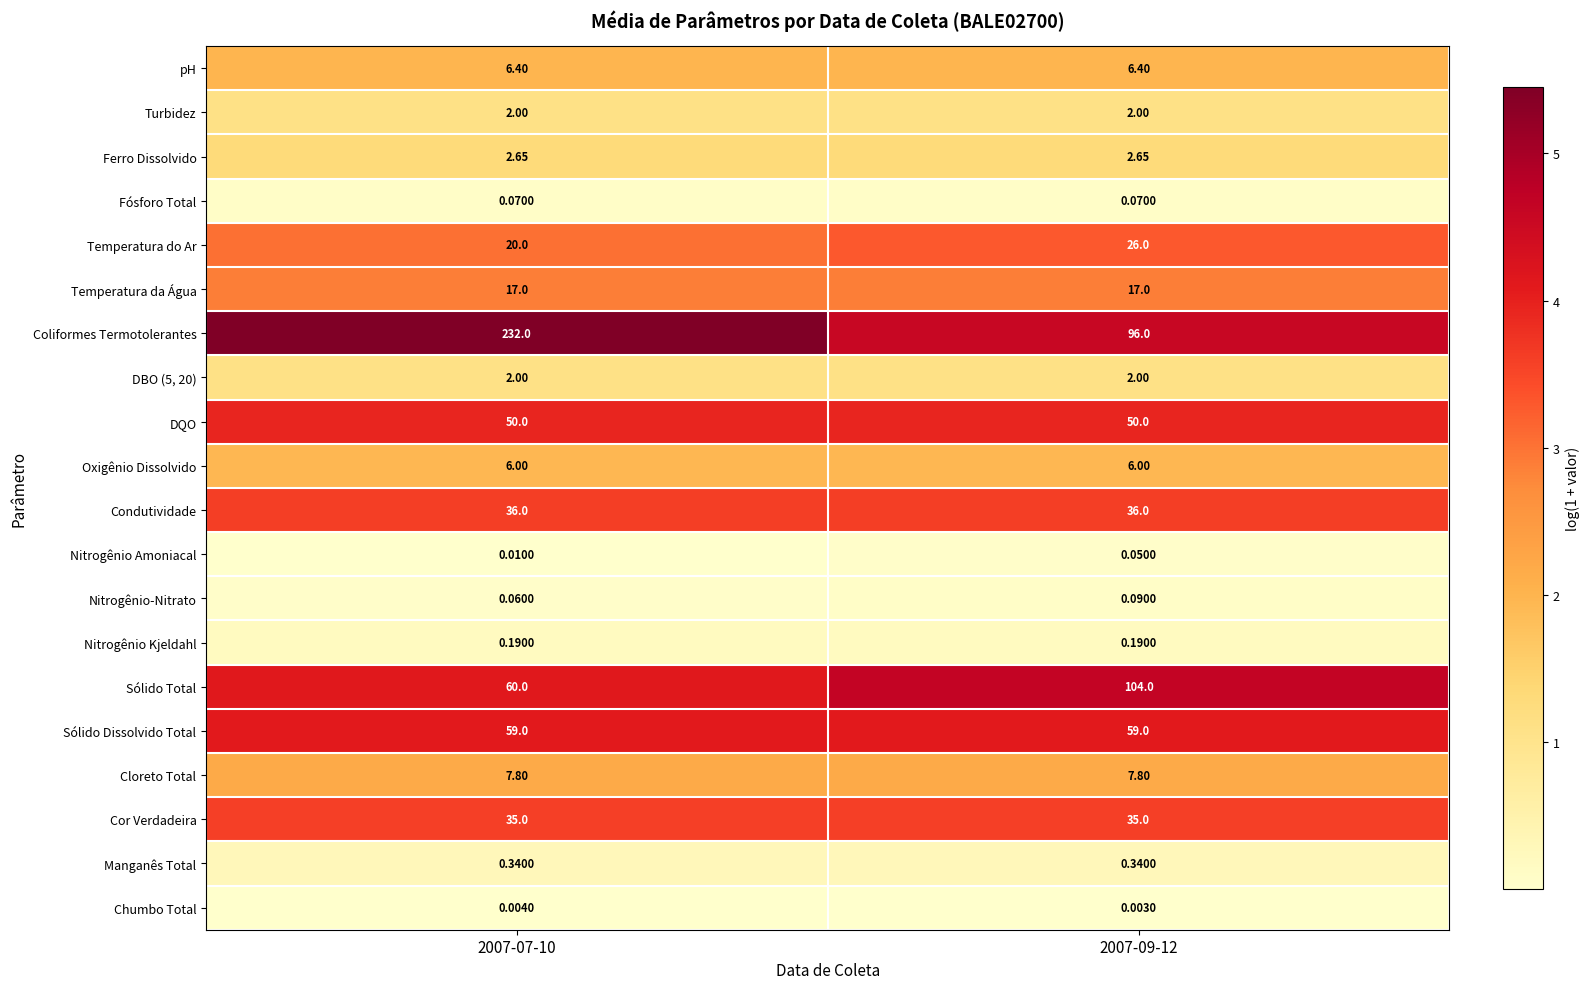

Which series has the widest spread of values?

Coliformes Termotolerantes